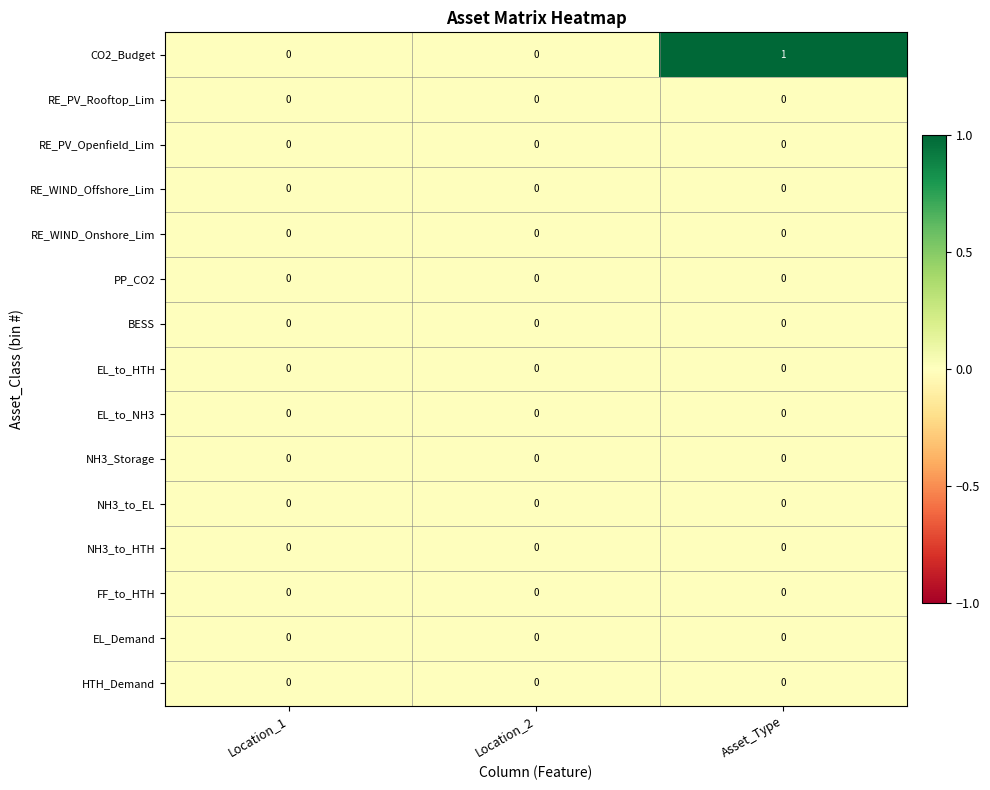

Which series has the widest spread of values?

CO2_Budget